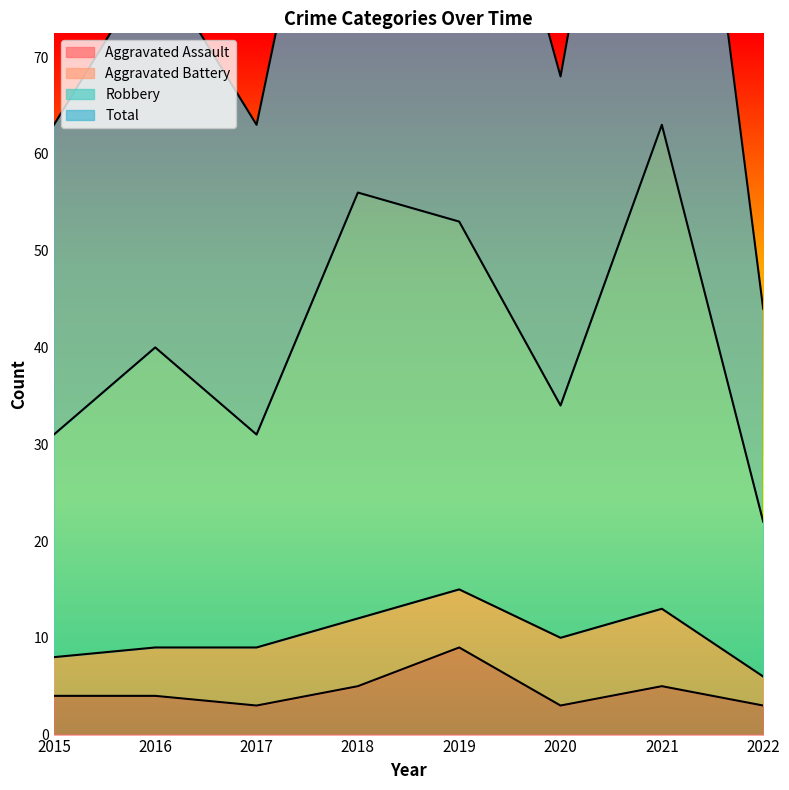

True or false: Aggravated Assault has a value of 3 at 2022.

True